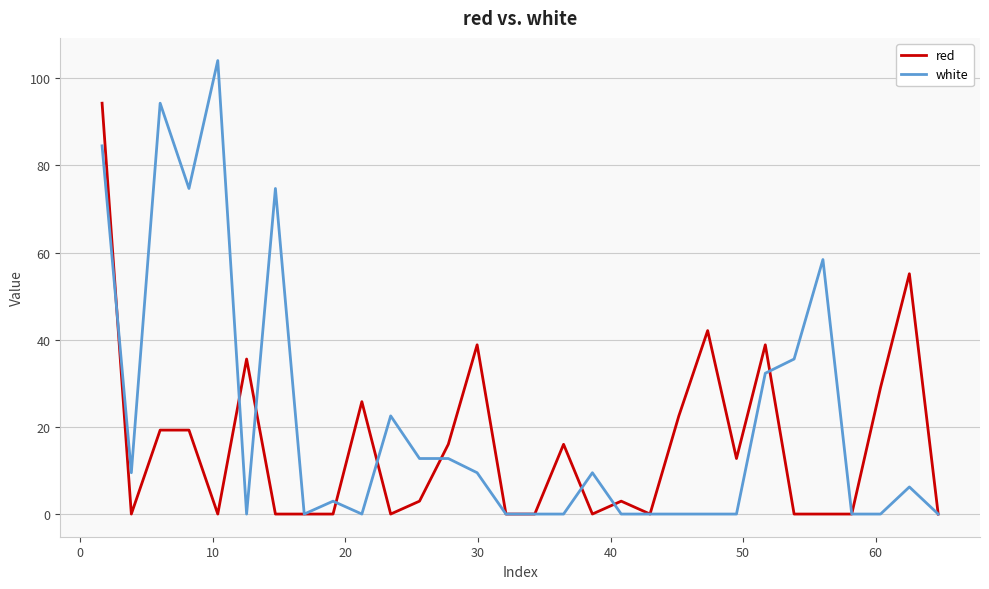

Rank the series by their maximum value, from lowest to highest.

red, white